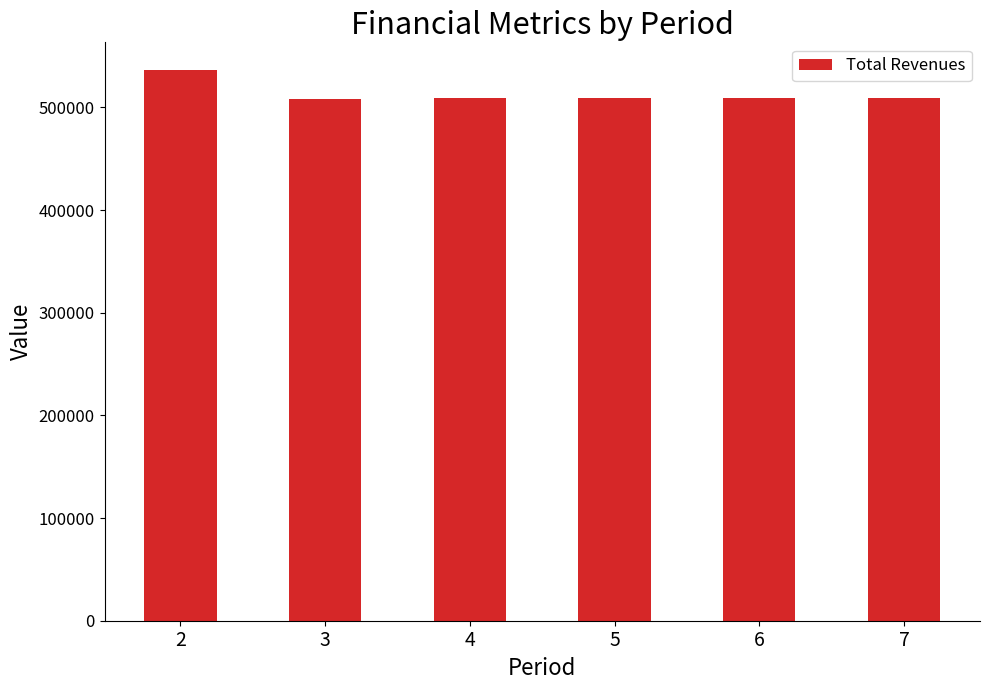

What is the minimum value shown in the chart?

508635.7